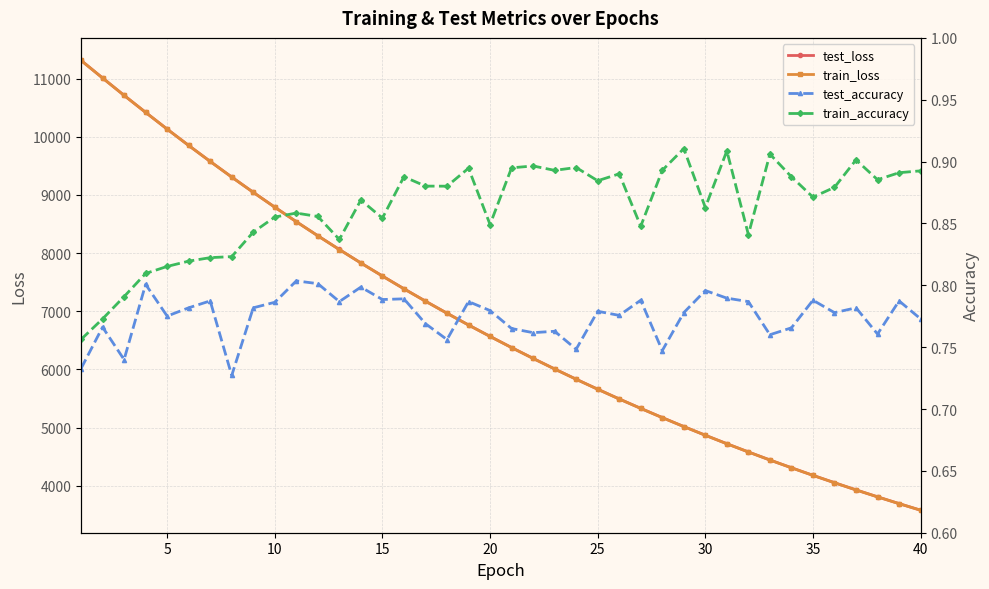

True or false: train_accuracy and test_accuracy intersect in this chart.

False